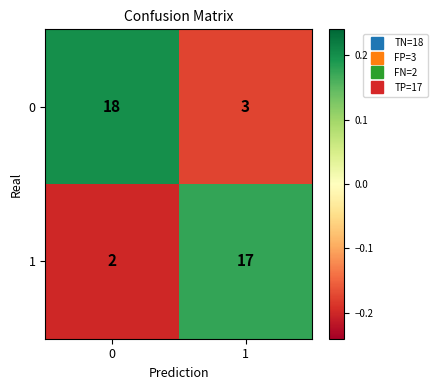

What is the spread (max minus min) of values at 0?

0.4